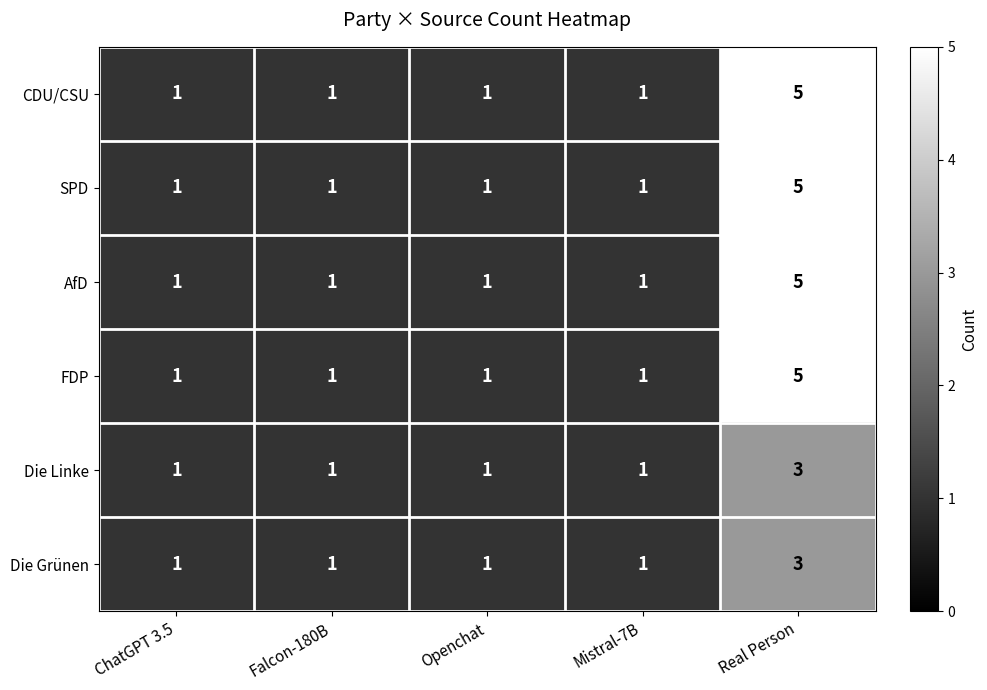

What is the difference between the highest and lowest values at Real Person?

2